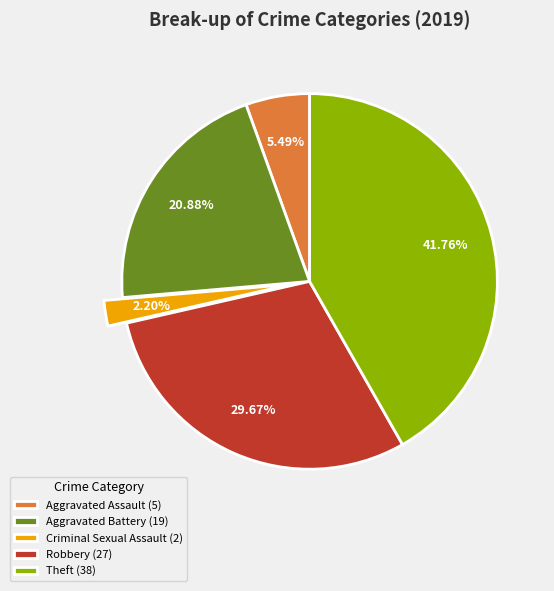

To the nearest percent, what is the average slice percentage?

20%